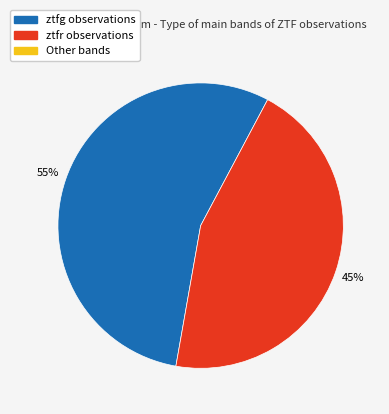

How many segments does this pie chart have?

2